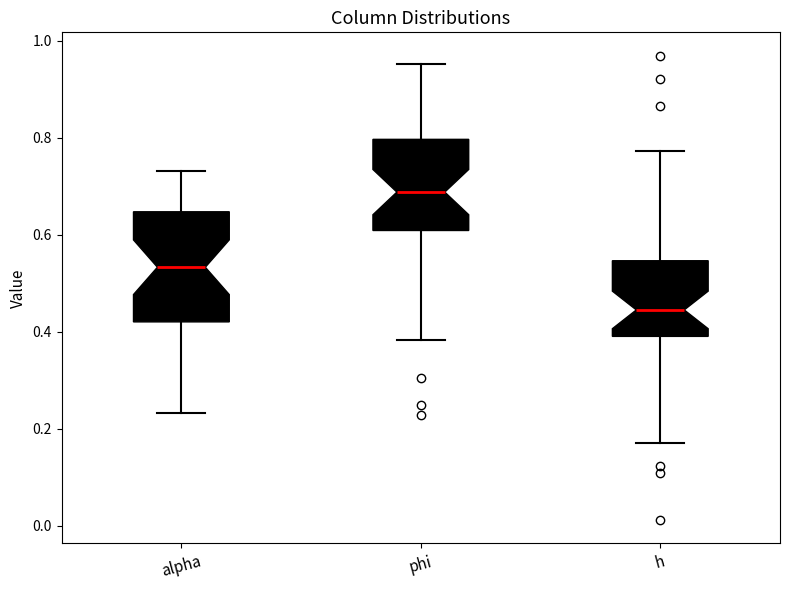

Reading left to right, read every box against the y-axis: the position of its median line, the range the box covers, and the ends of its whiskers. The values are not printed on the chart, so give them approximately, as read against the axis.

alpha: median 0.54, box 0.42 to 0.64, whiskers 0.24 to 0.74
phi: median 0.68, box 0.60 to 0.80, whiskers 0.38 to 0.96
h: median 0.44, box 0.40 to 0.54, whiskers 0.18 to 0.78